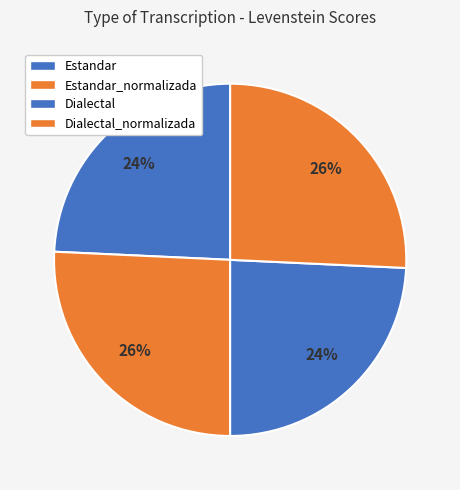

What percentage is NOT represented by Dialectal?

75.7%